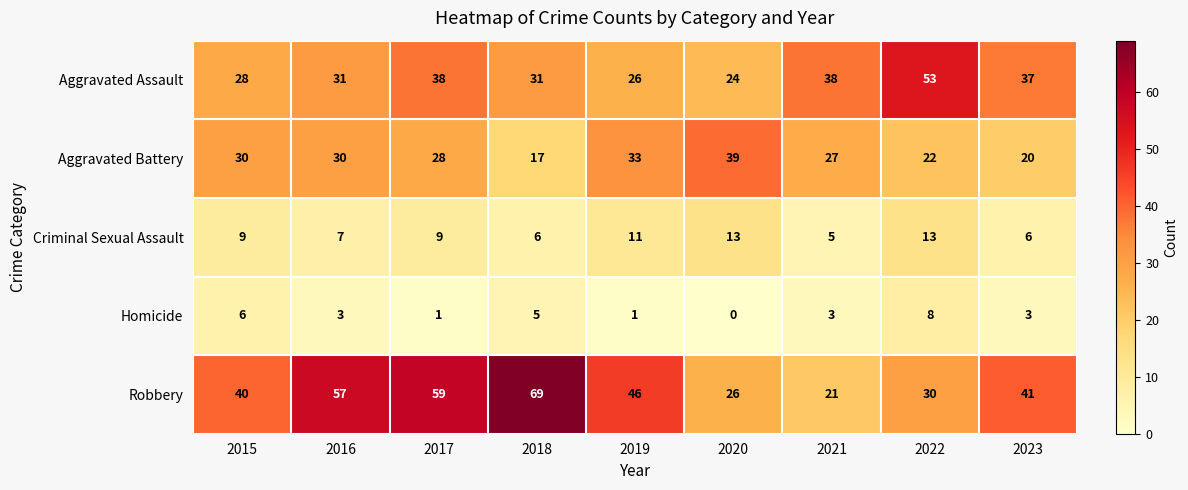

What is the difference between the maximum and minimum values in the Aggravated Assault series?

29